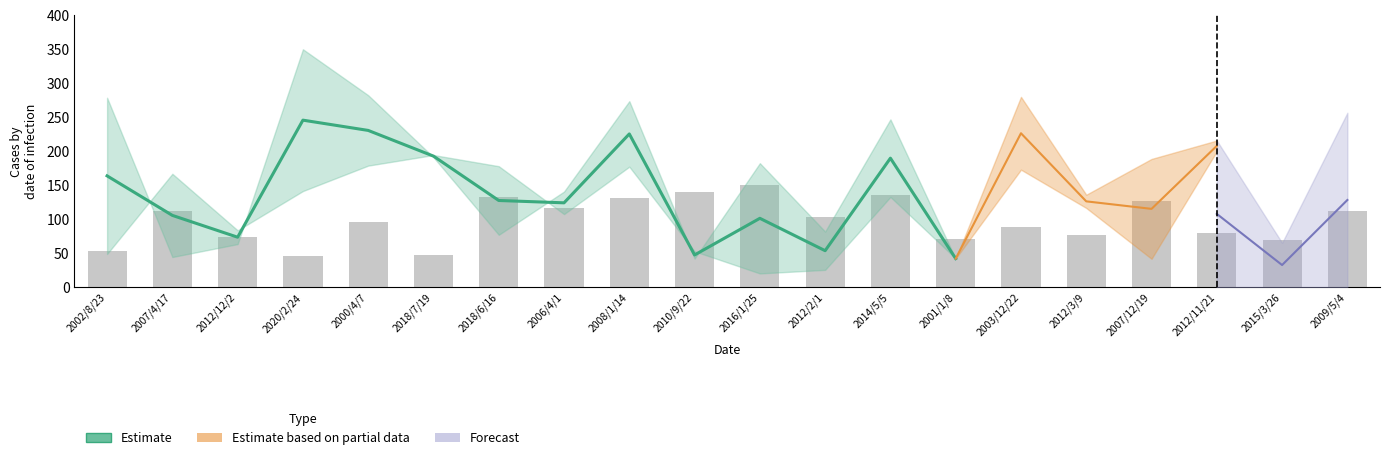

What is the ratio of the value at 2018/7/19 to the value at 2016/1/25?

0.3